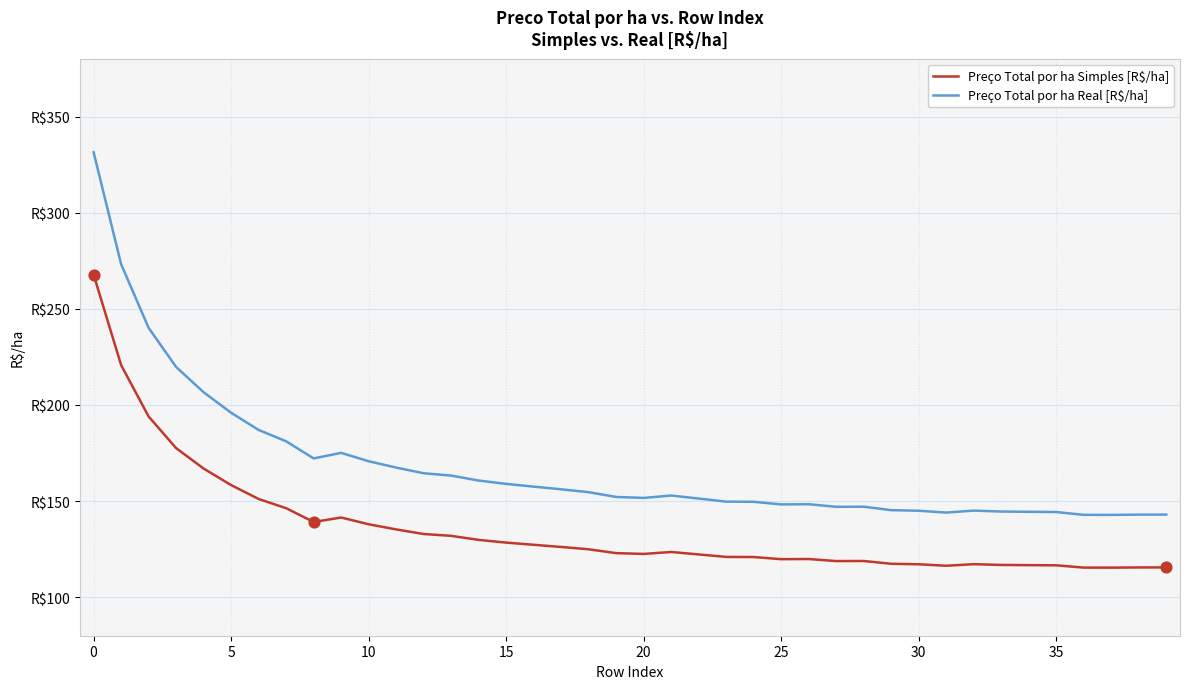

Does the chart have visible grid lines?

Yes